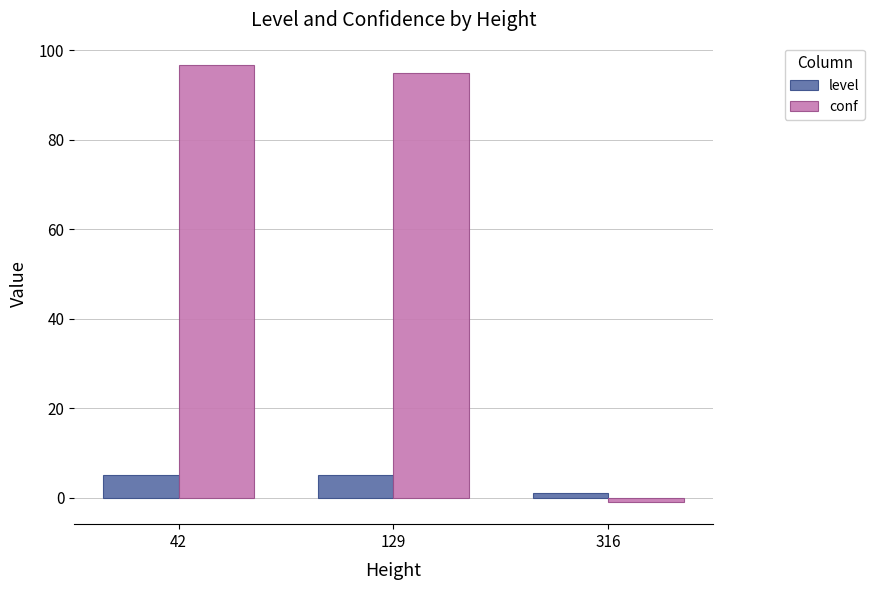

Which series changed the most between 42 and 316?

conf